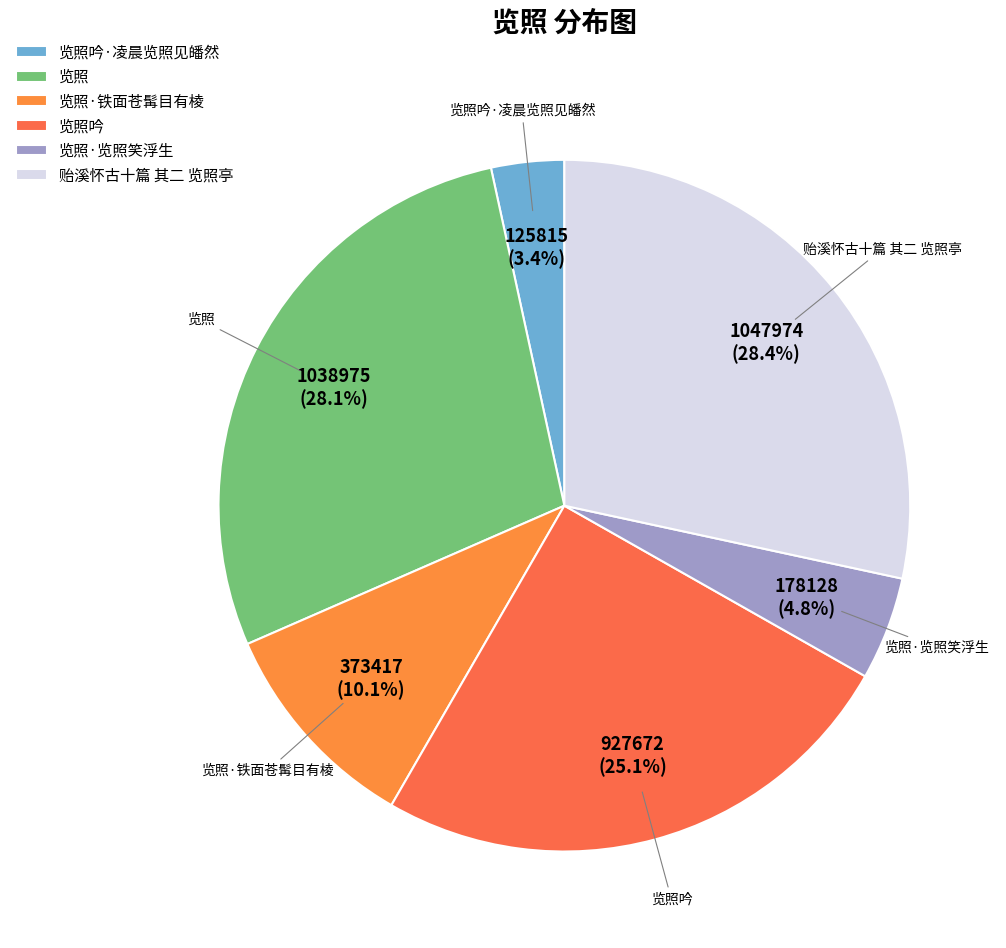

Is there a majority slice in this chart?

No